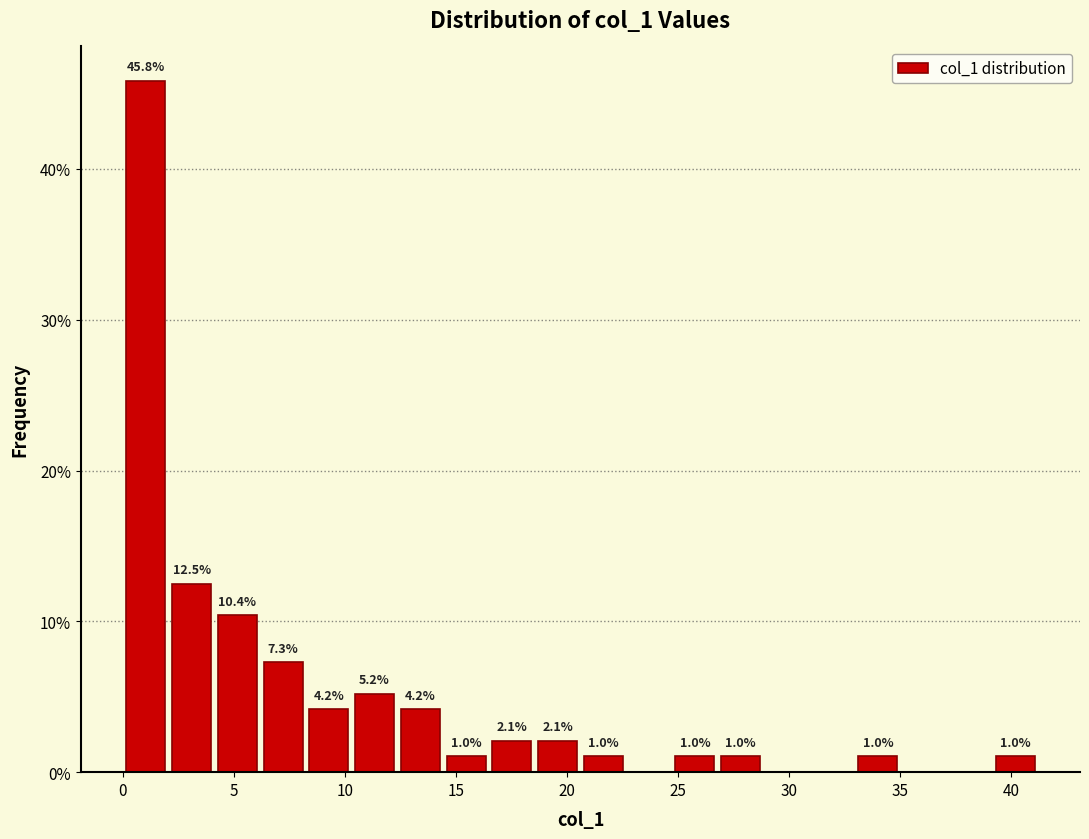

Which range on the x-axis has the tallest bar?

0.0 to 2.0